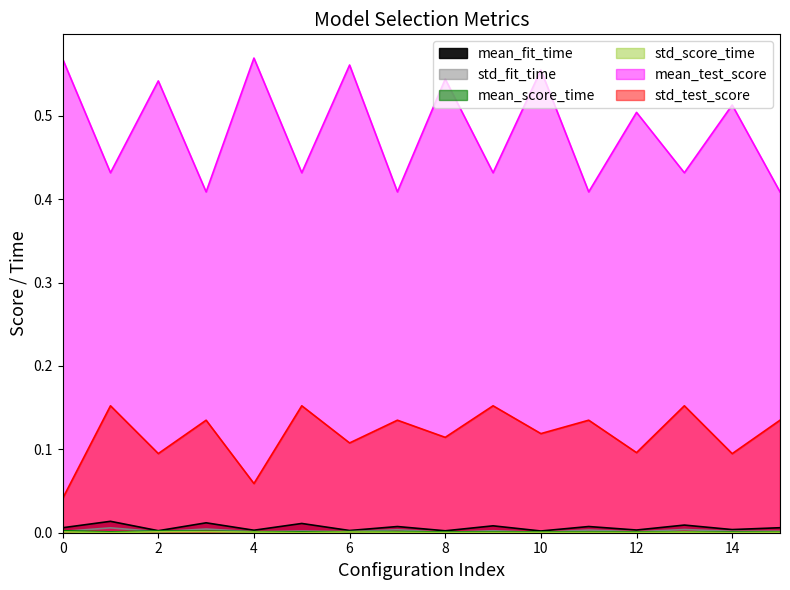

In std_test_score, how many points are higher than both neighbors (excluding endpoints)?

7